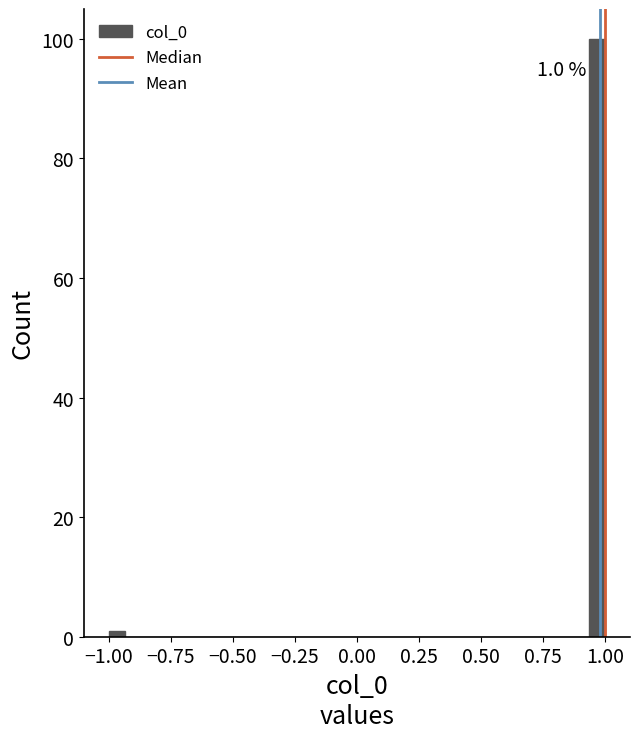

Around what value on the x-axis is the tallest bar? Give the approximate position of its centre, as read against the axis.

0.95